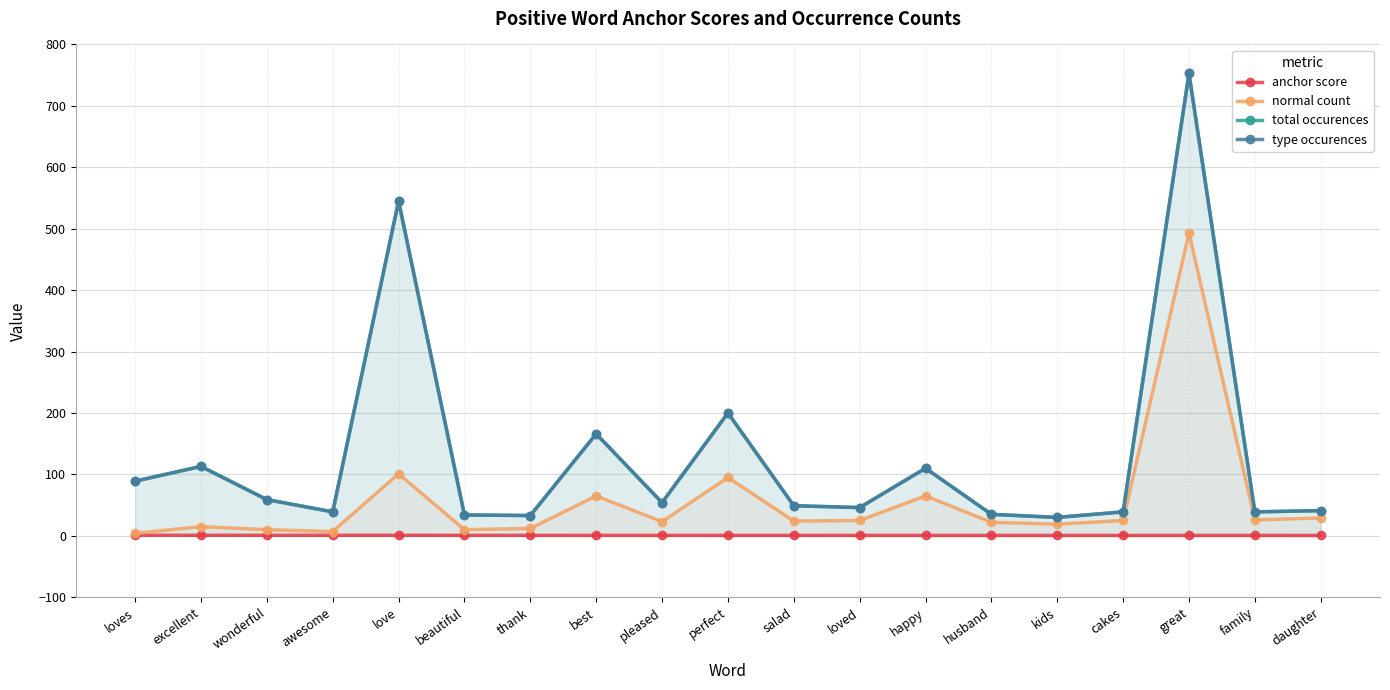

What is the minimum value shown in the chart?

0.6